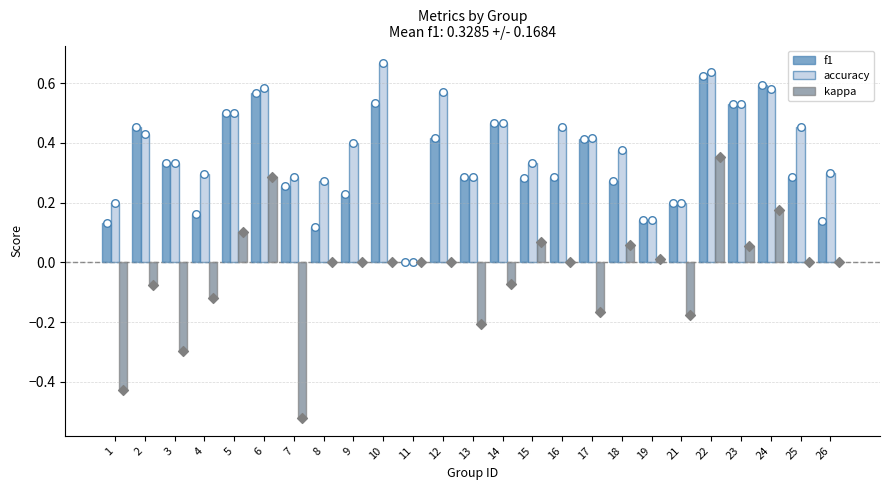

At how many categories does at least one series exceed 0?

24